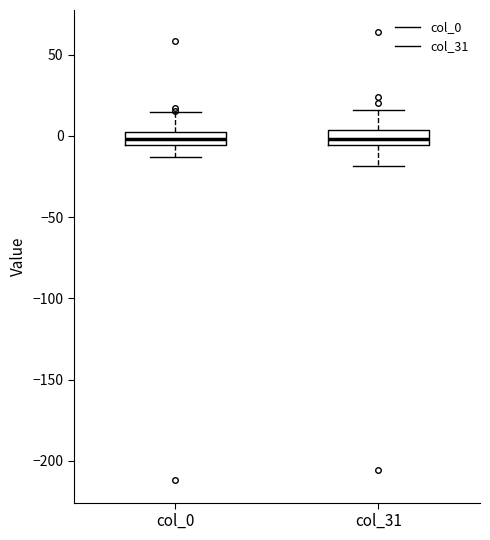

Where does the upper whisker of the box for col_31 end on the y-axis? The values are not printed on the chart, so give them approximately, as read against the axis.

15